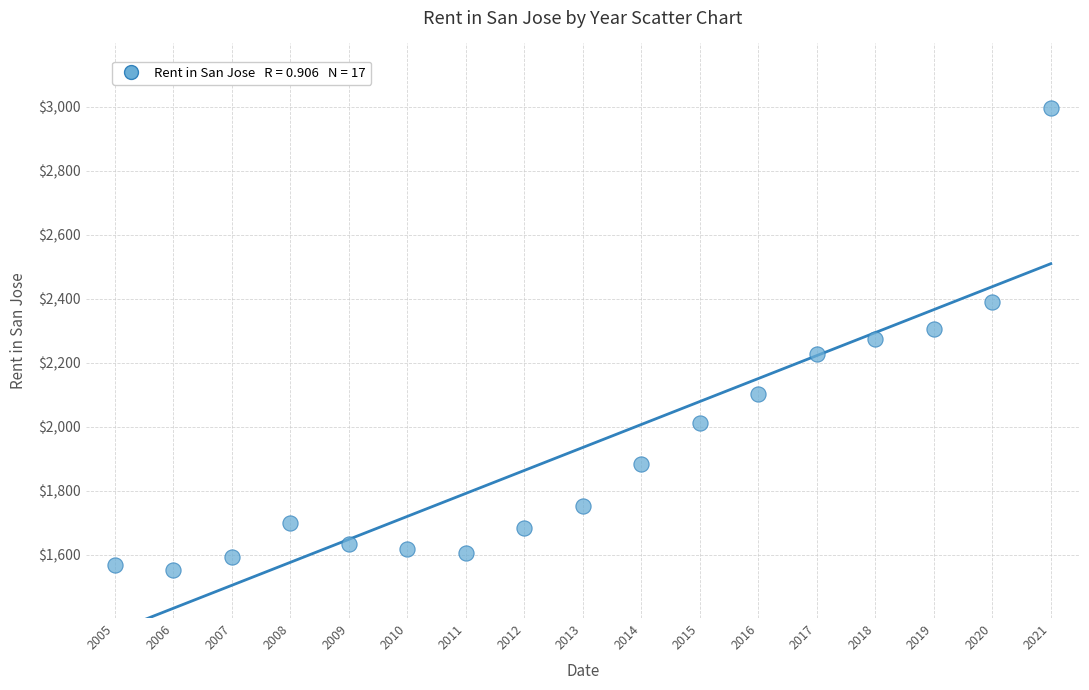

What is the range of Y values (max minus min)?

1444